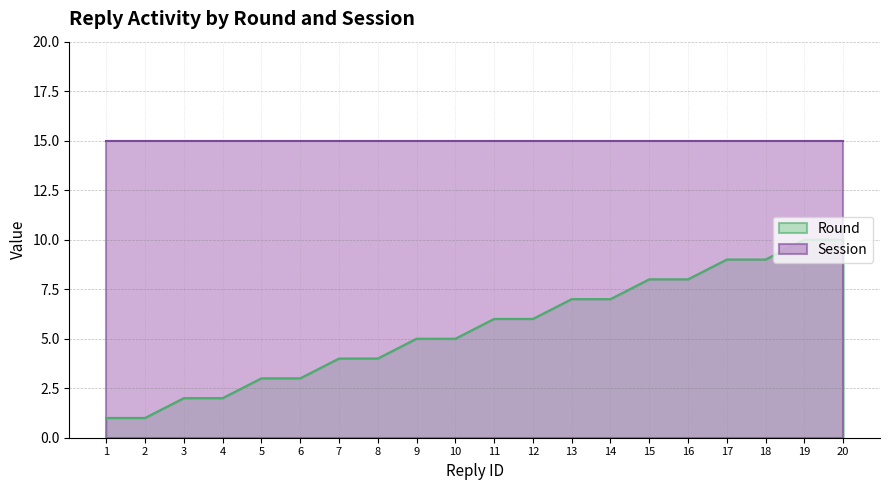

Which category has the highest value across all series?

19